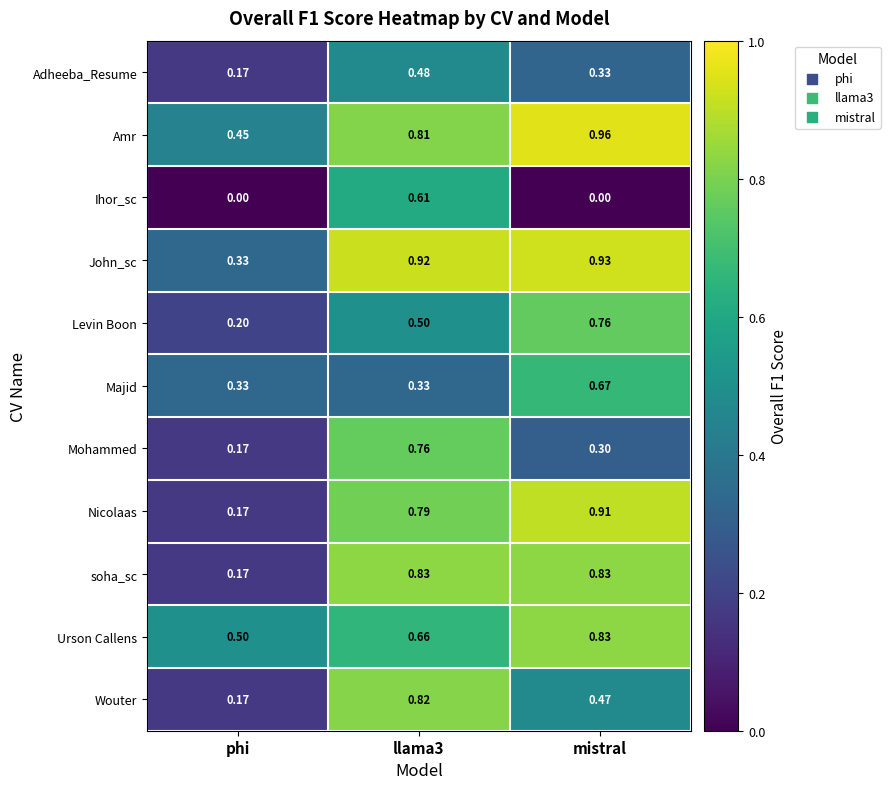

Which series changed the most between phi and mistral?

Nicolaas